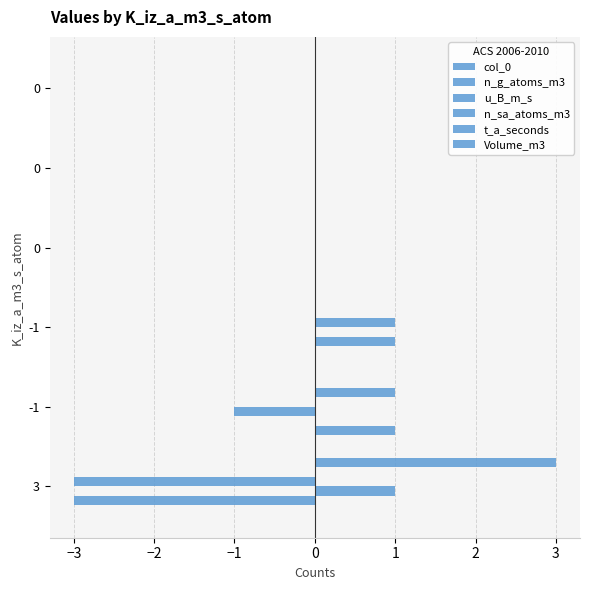

What is the label of the 4th bar from the left?

−1